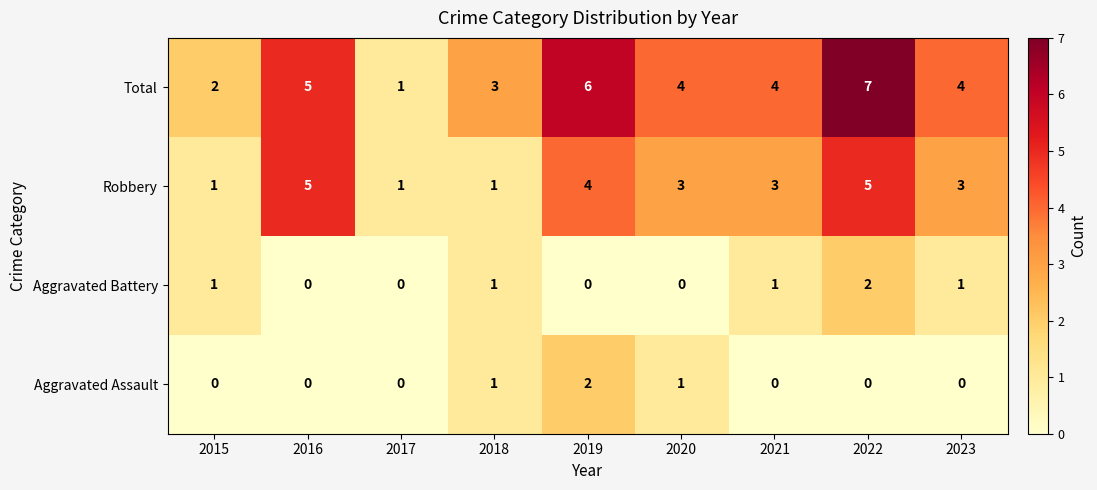

What is the sum of all Robbery values?

26